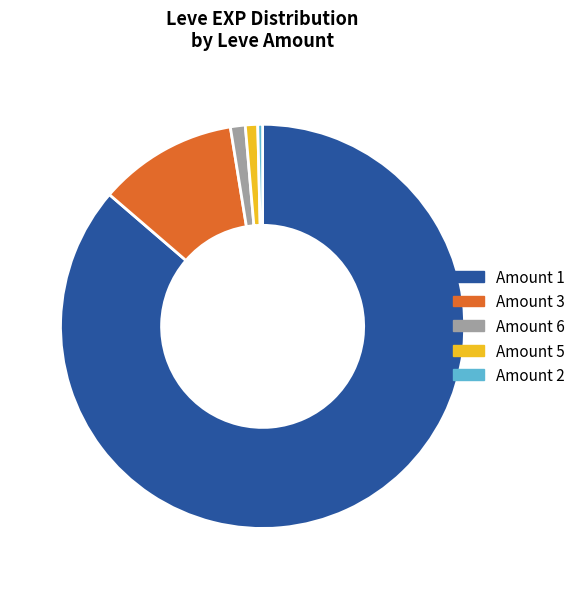

Is there a majority slice in this chart?

Yes